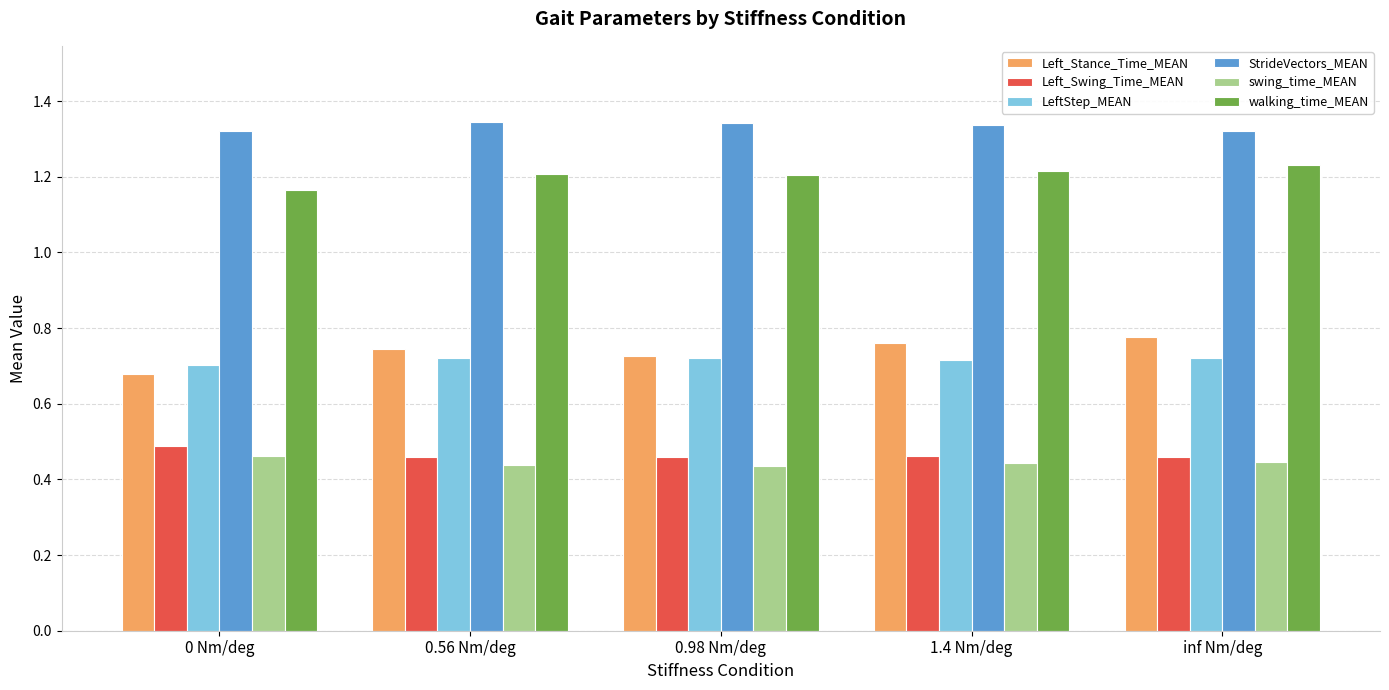

What is the sum of the StrideVectors_MEAN values at 0 Nm/deg and inf Nm/deg?

2.6